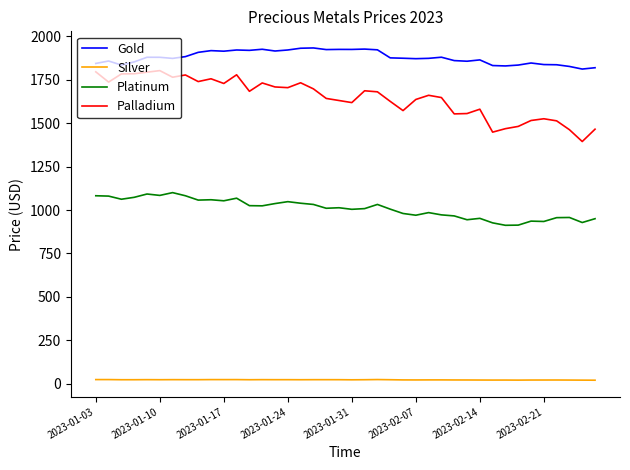

What is the smallest value displayed?

20.7